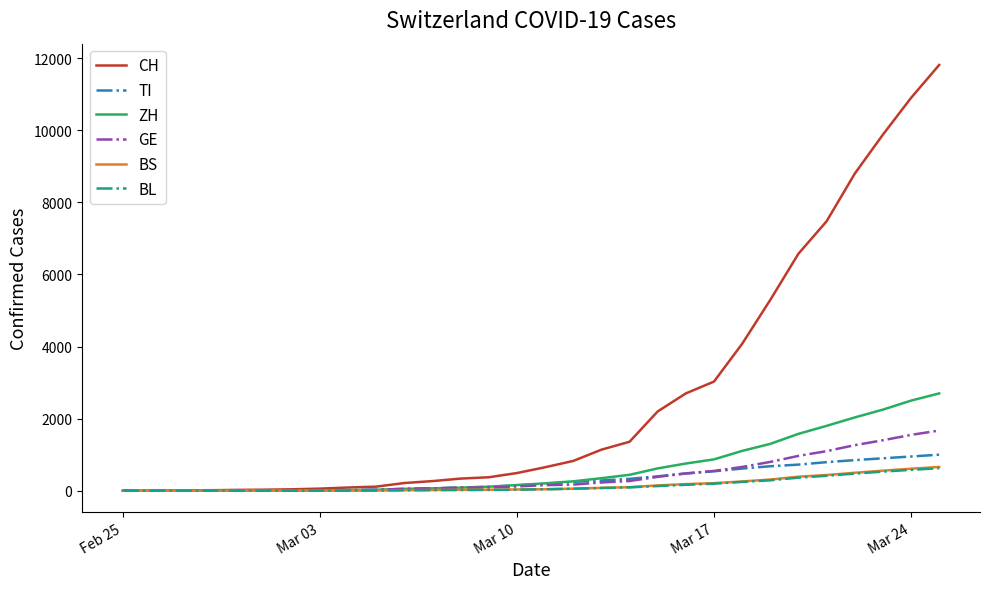

Which series has the largest total across all categories?

CH